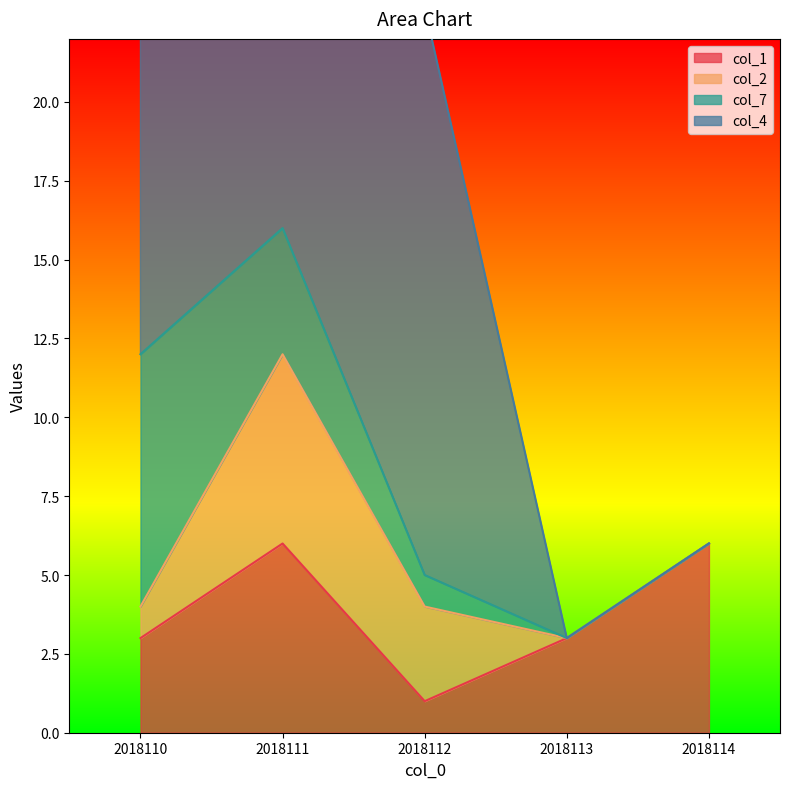

True or false: col_4 and col_2 cross at least once.

False